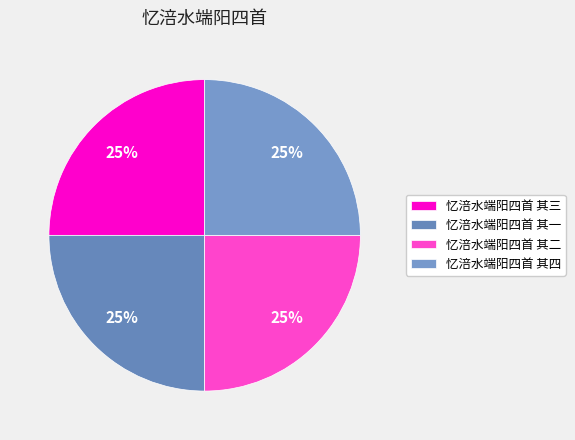

Is it true that 忆涪水端阳四首 其二 is 14% of the pie?

False